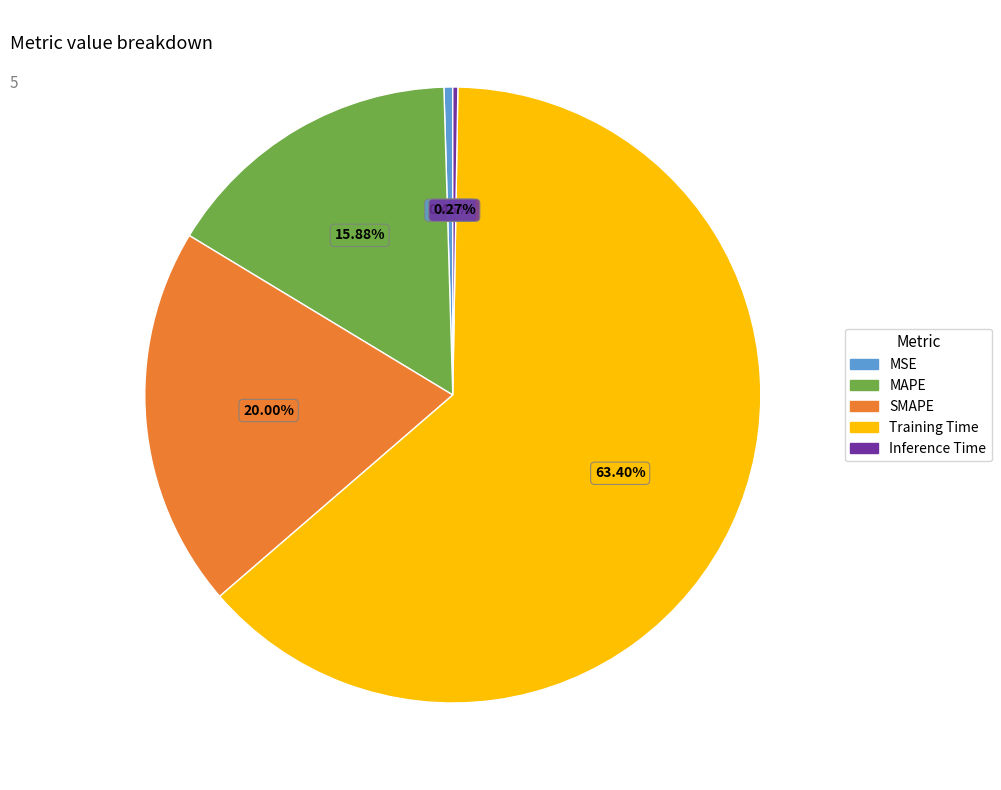

To the nearest percent, what is the difference between the largest and smallest slice percentages?

63%